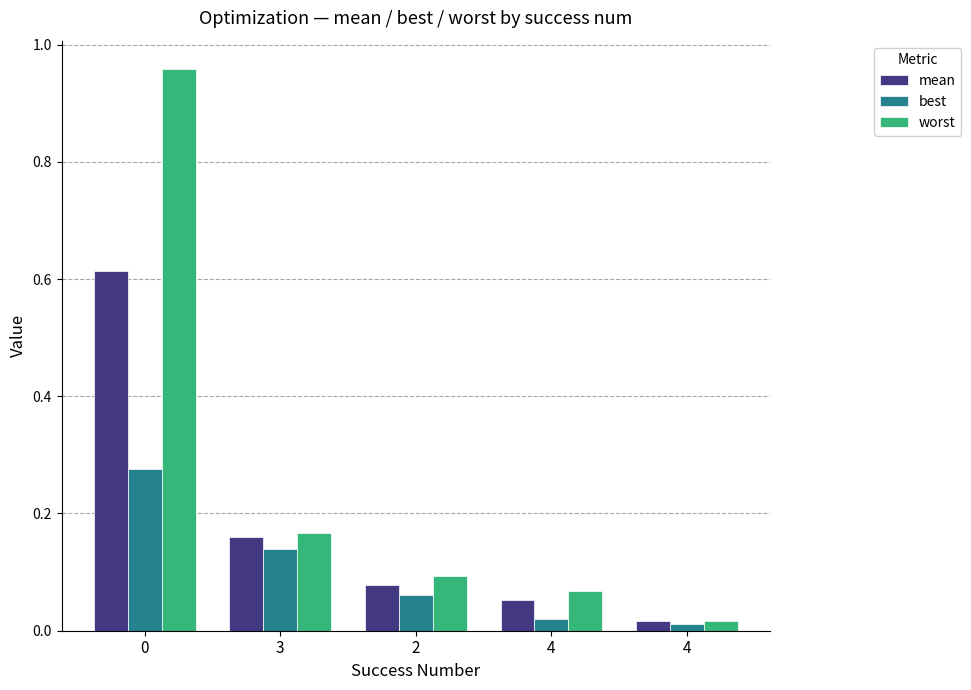

Is it true that worst equals 0.0 at 4?

True